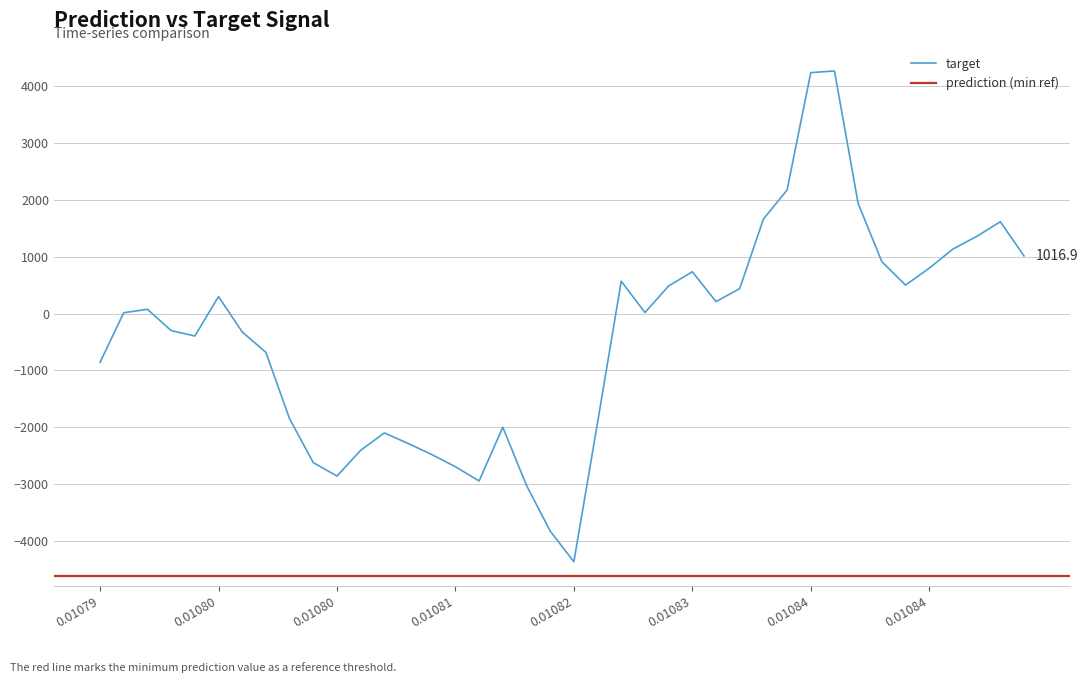

How many categories are shown in the chart?

40